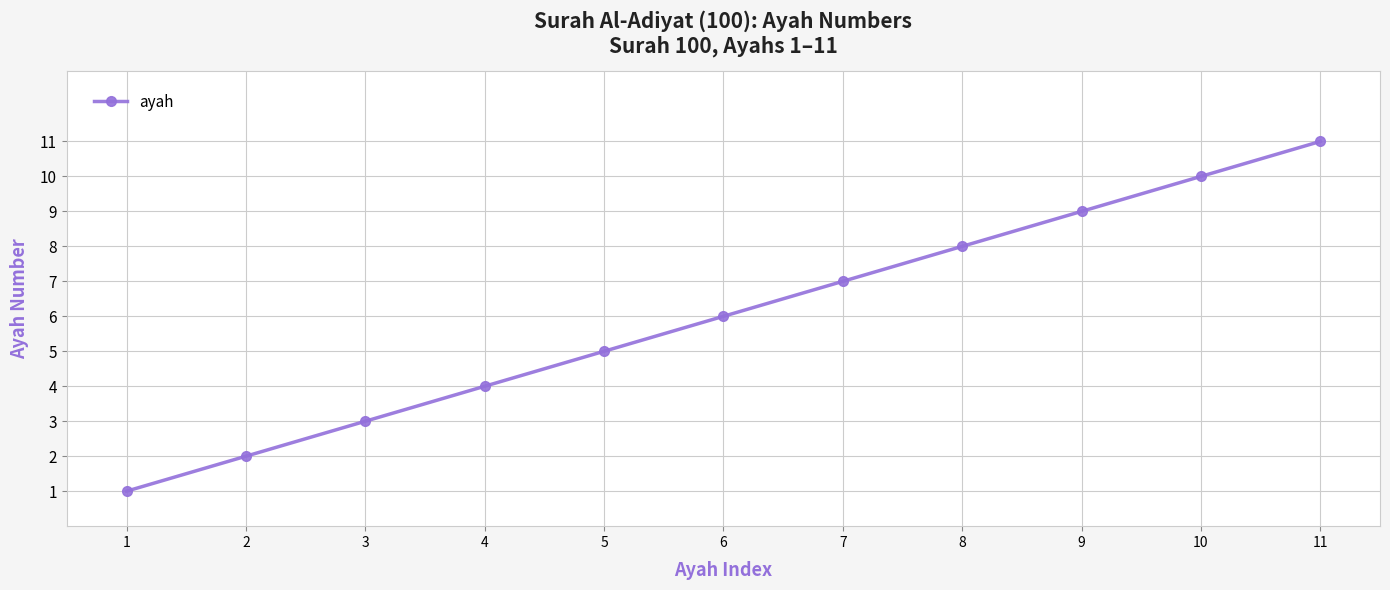

Count the number of categories in the chart.

11